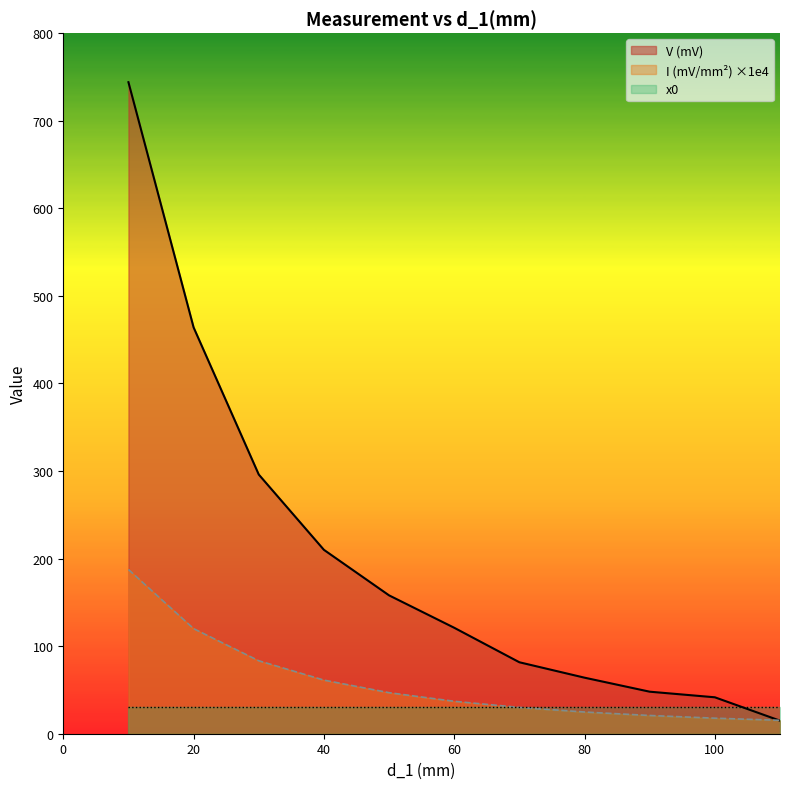

The value of I (mV/mm^2) at 80 is 32.3. True or false?

False